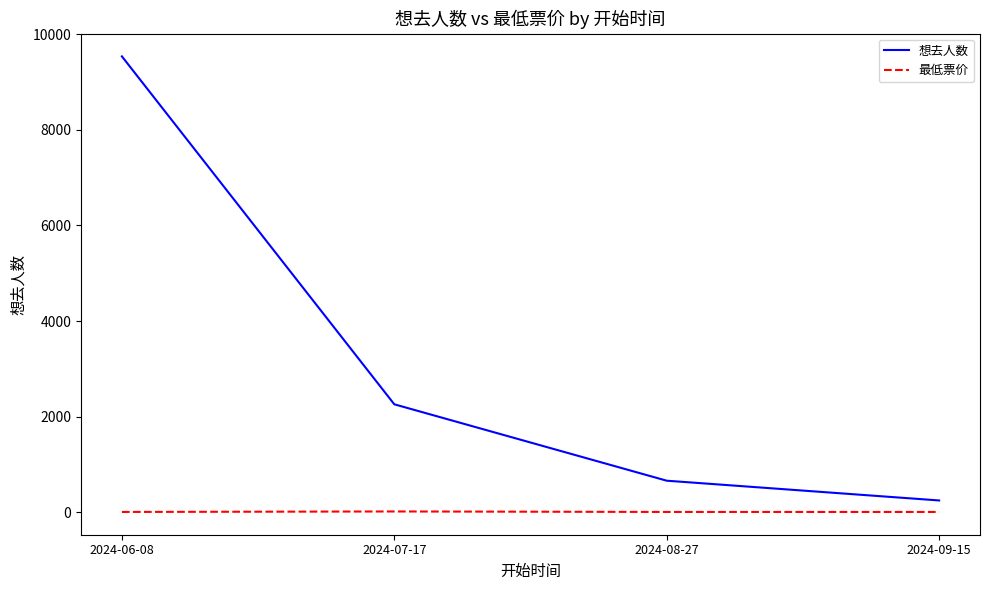

What is the sum of all 最低票价 values?

50